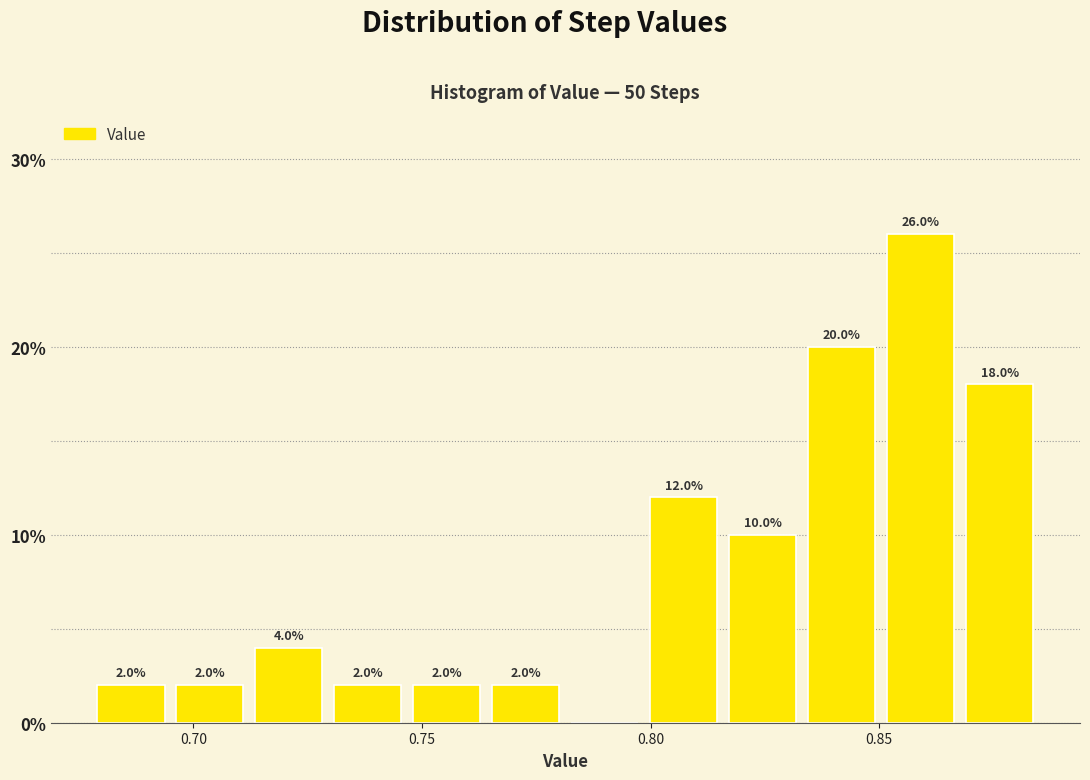

Around what value on the x-axis is the tallest bar? Give the approximate position of its centre, as read against the axis.

0.860